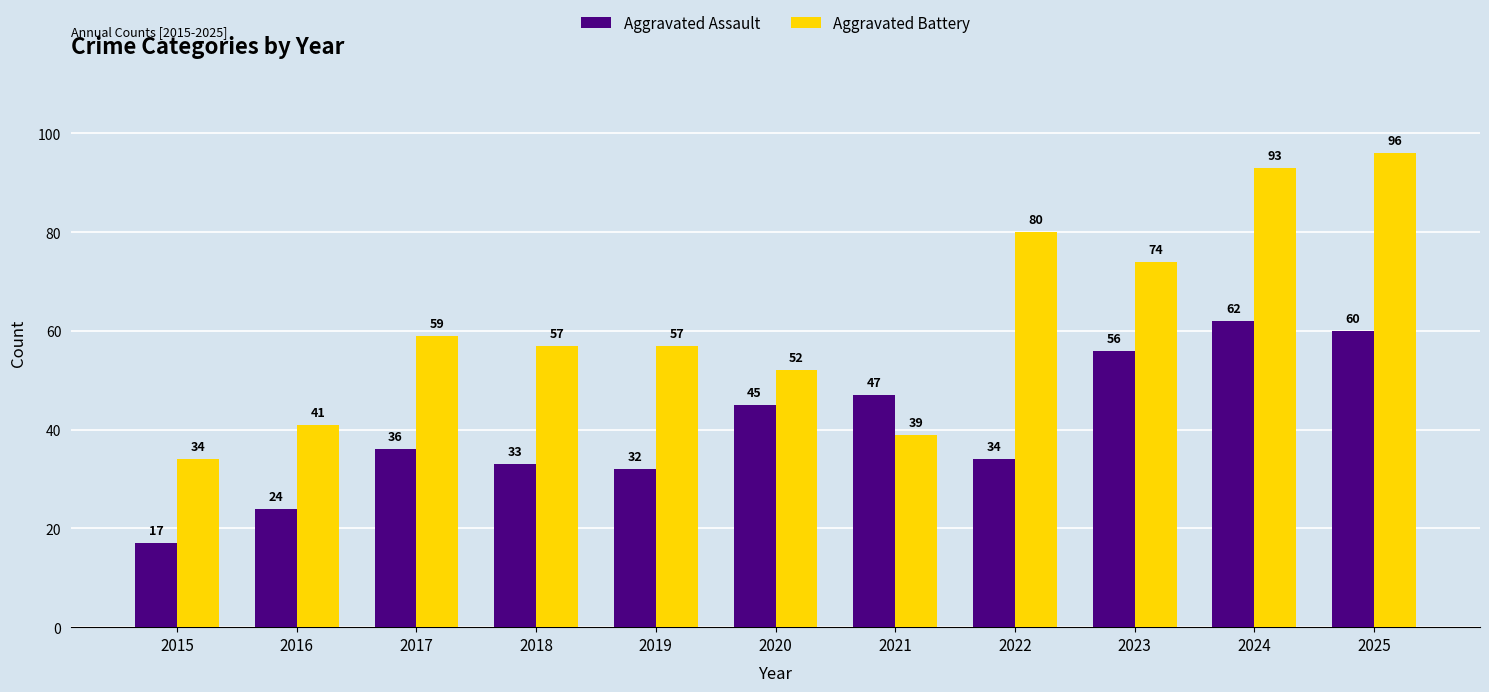

At how many categories does at least one series exceed 18?

11